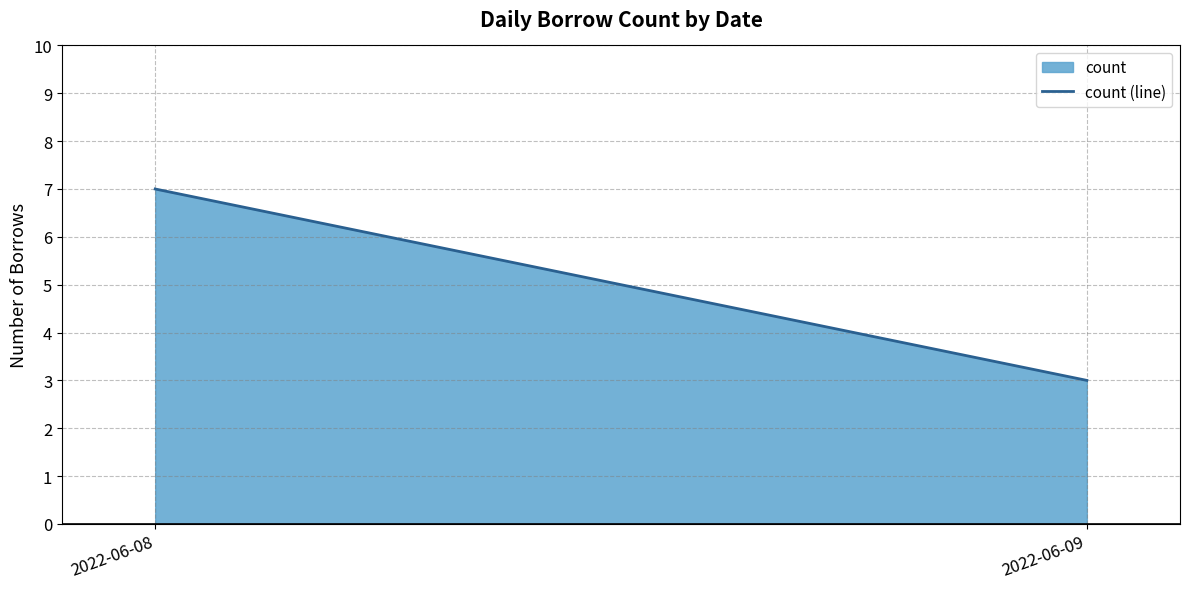

The chart shows a value of 3 at 2022-06-09. True or false?

True